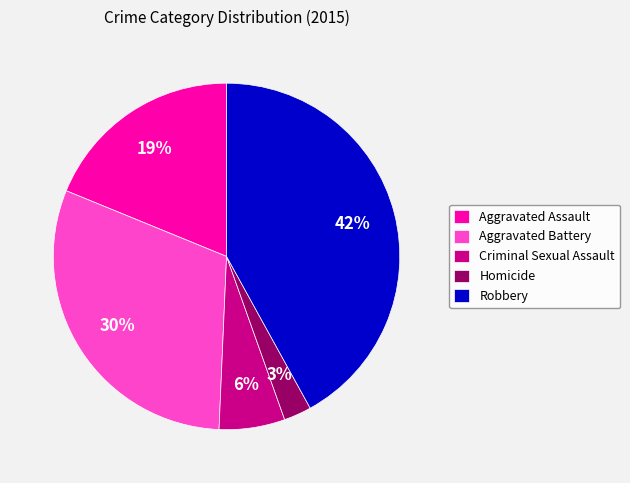

How many slices are in this pie chart?

5